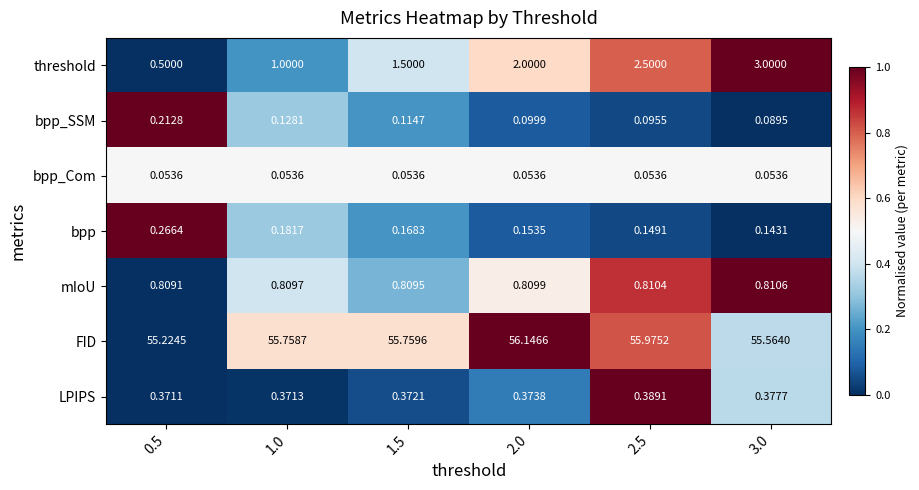

List the series in order of their peak value, lowest first.

bpp_Com, bpp_SSM, bpp, LPIPS, mIoU, threshold, FID